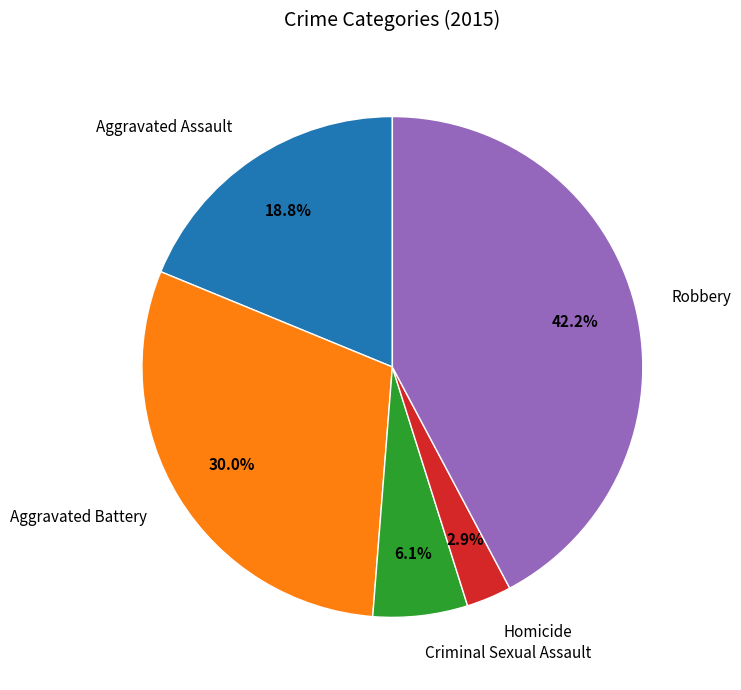

How many slices are in this pie chart?

5